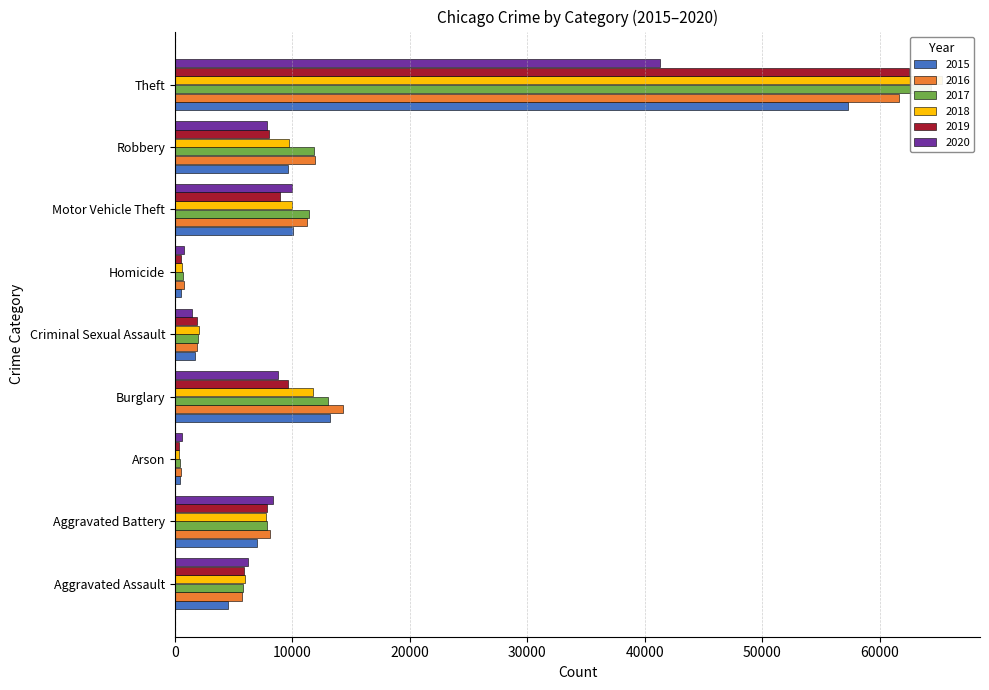

Is it true that 2016 equals 108119 at Theft?

False